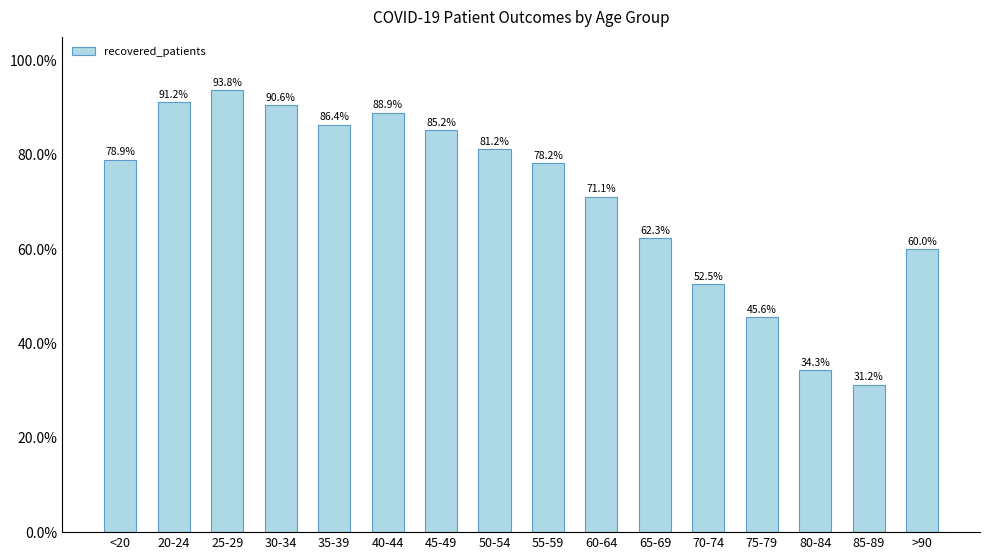

What is the average value?

70.7